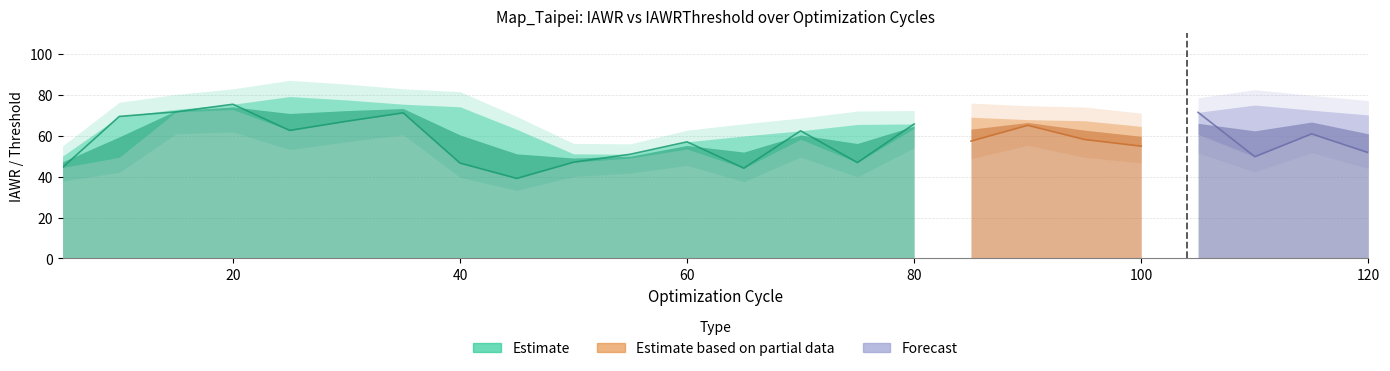

What is the maximum value shown in the chart?

79.1